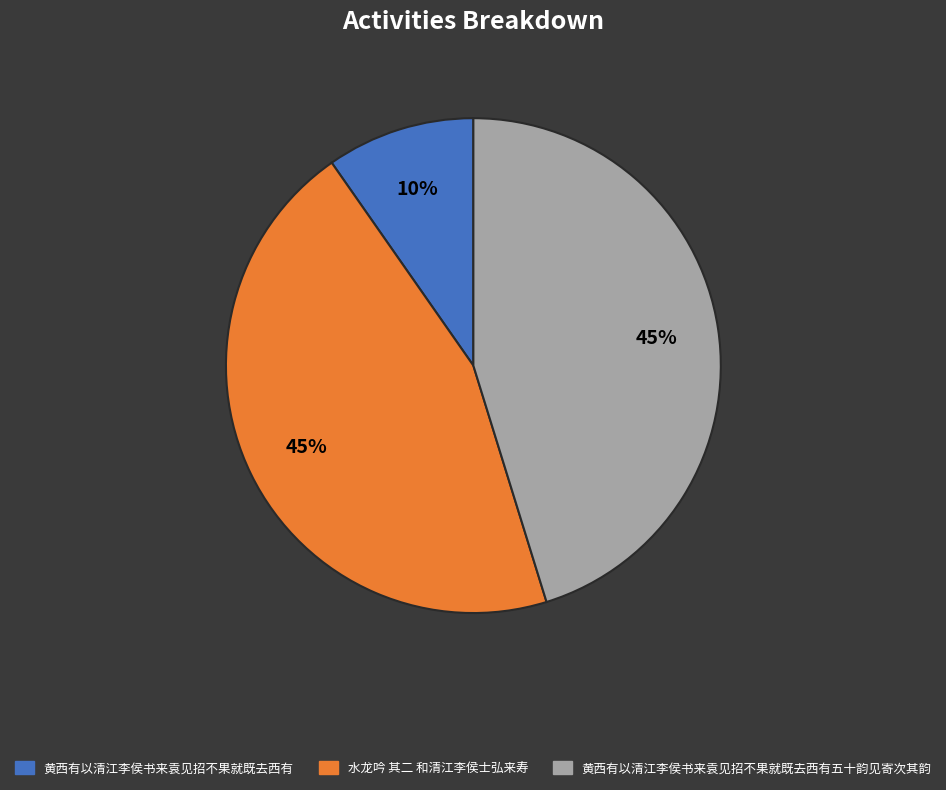

Which category has the smallest portion of the pie?

黄西有以清江李侯书来袁见招不果就既去西有